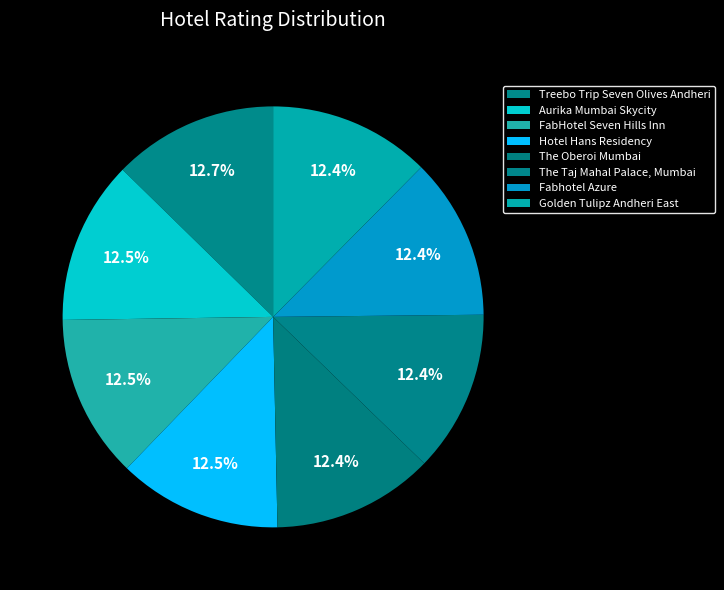

The Fabhotel Azure slice represents 1% of the pie. True or false?

False